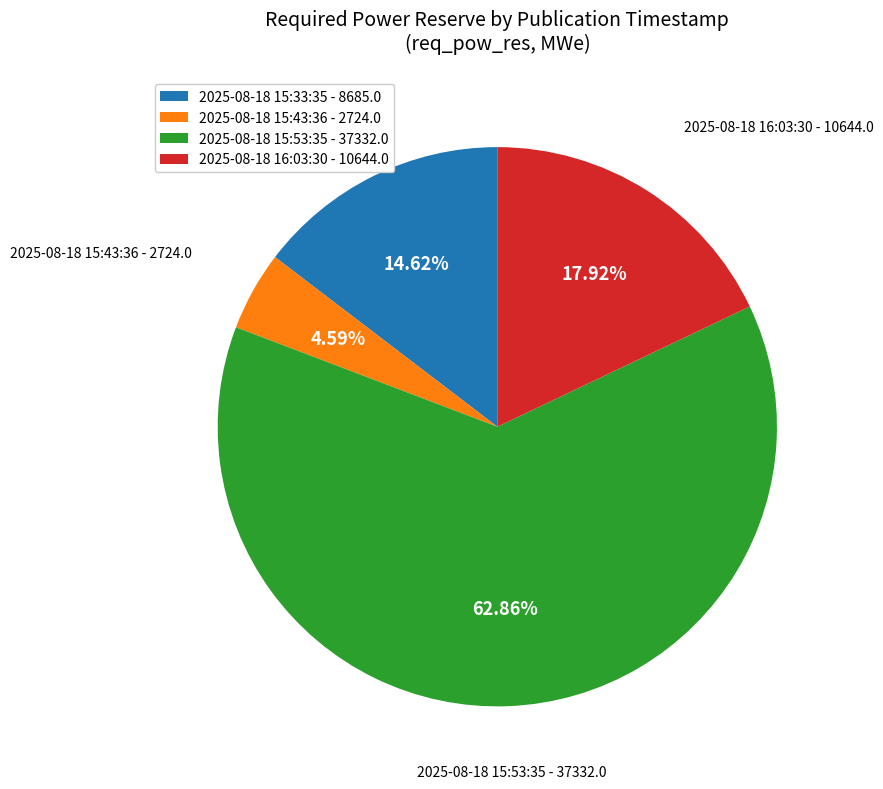

What is the majority slice?

2025-08-18 15:53:35 - 37332.0